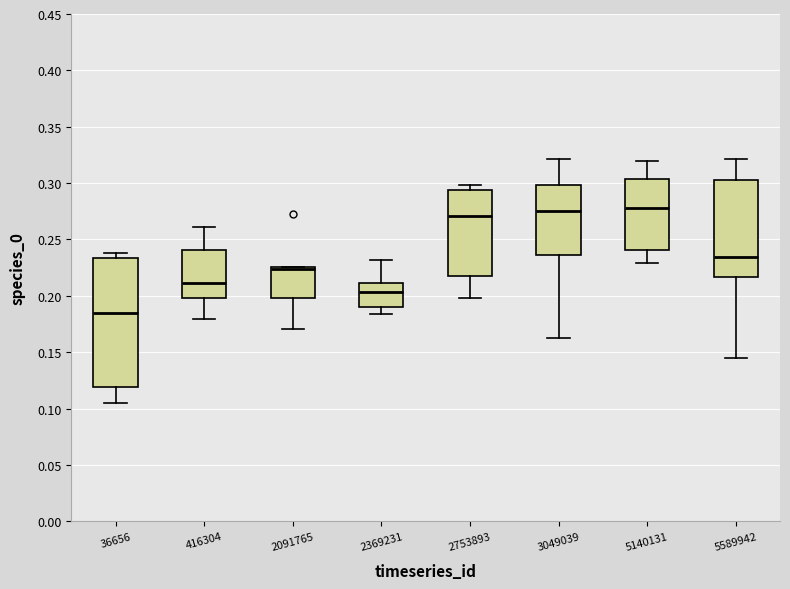

Where is the upper edge of the box at x = 3049039 on the y-axis? The values are not printed on the chart, so give them approximately, as read against the axis.

0.300